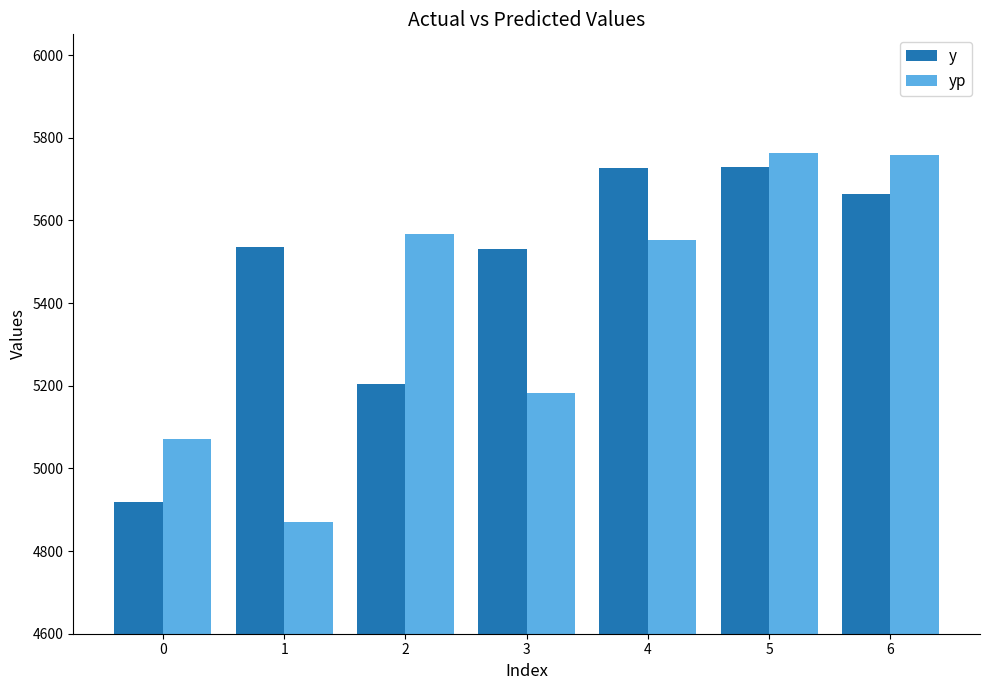

How many bars are there in total?

14